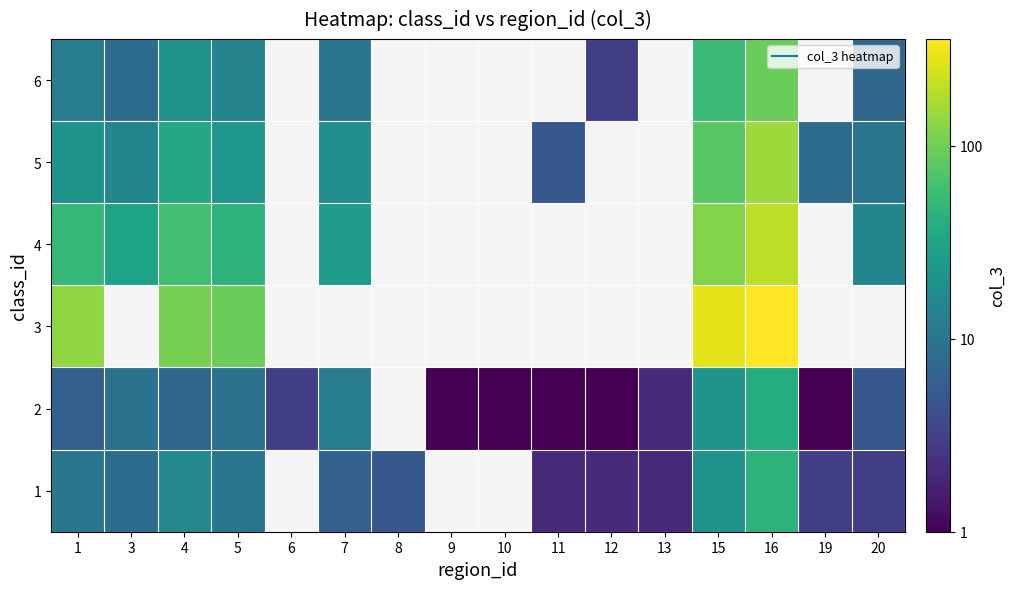

Which label corresponds to the smallest value in the chart?

9